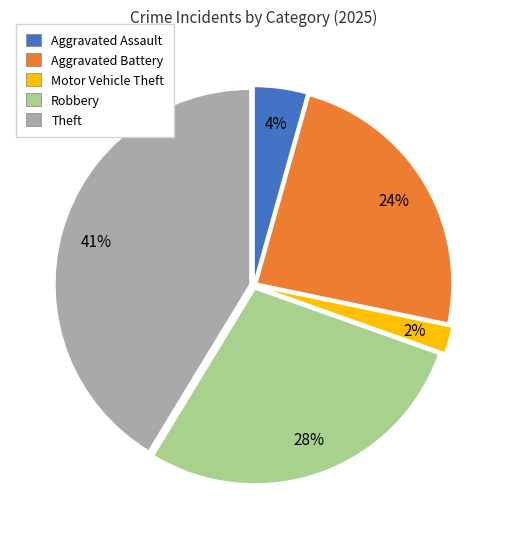

To the nearest percent, what is the average slice percentage?

20%